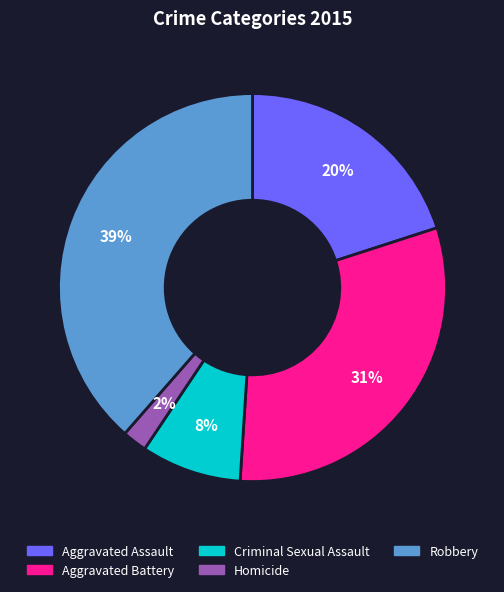

Count the number of slices in the pie.

5